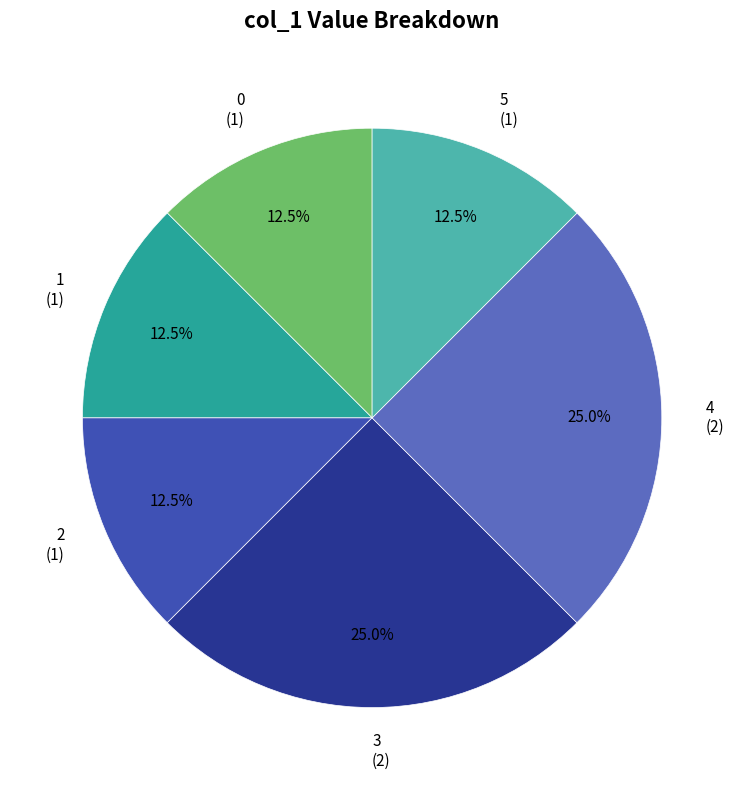

Does 4 represent more than half of the total?

No